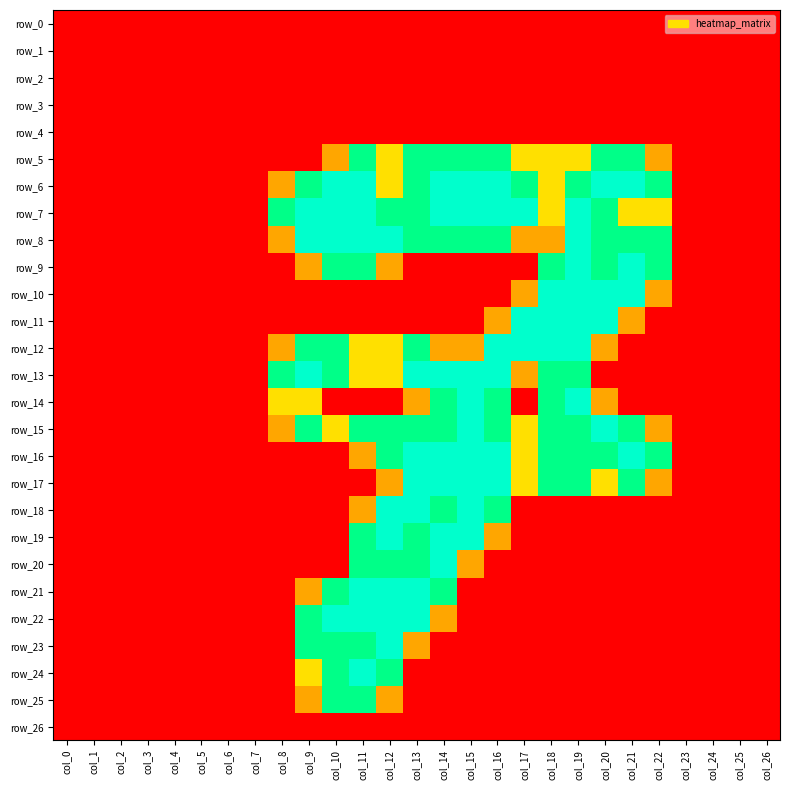

What is the maximum value shown in the chart?

2.0